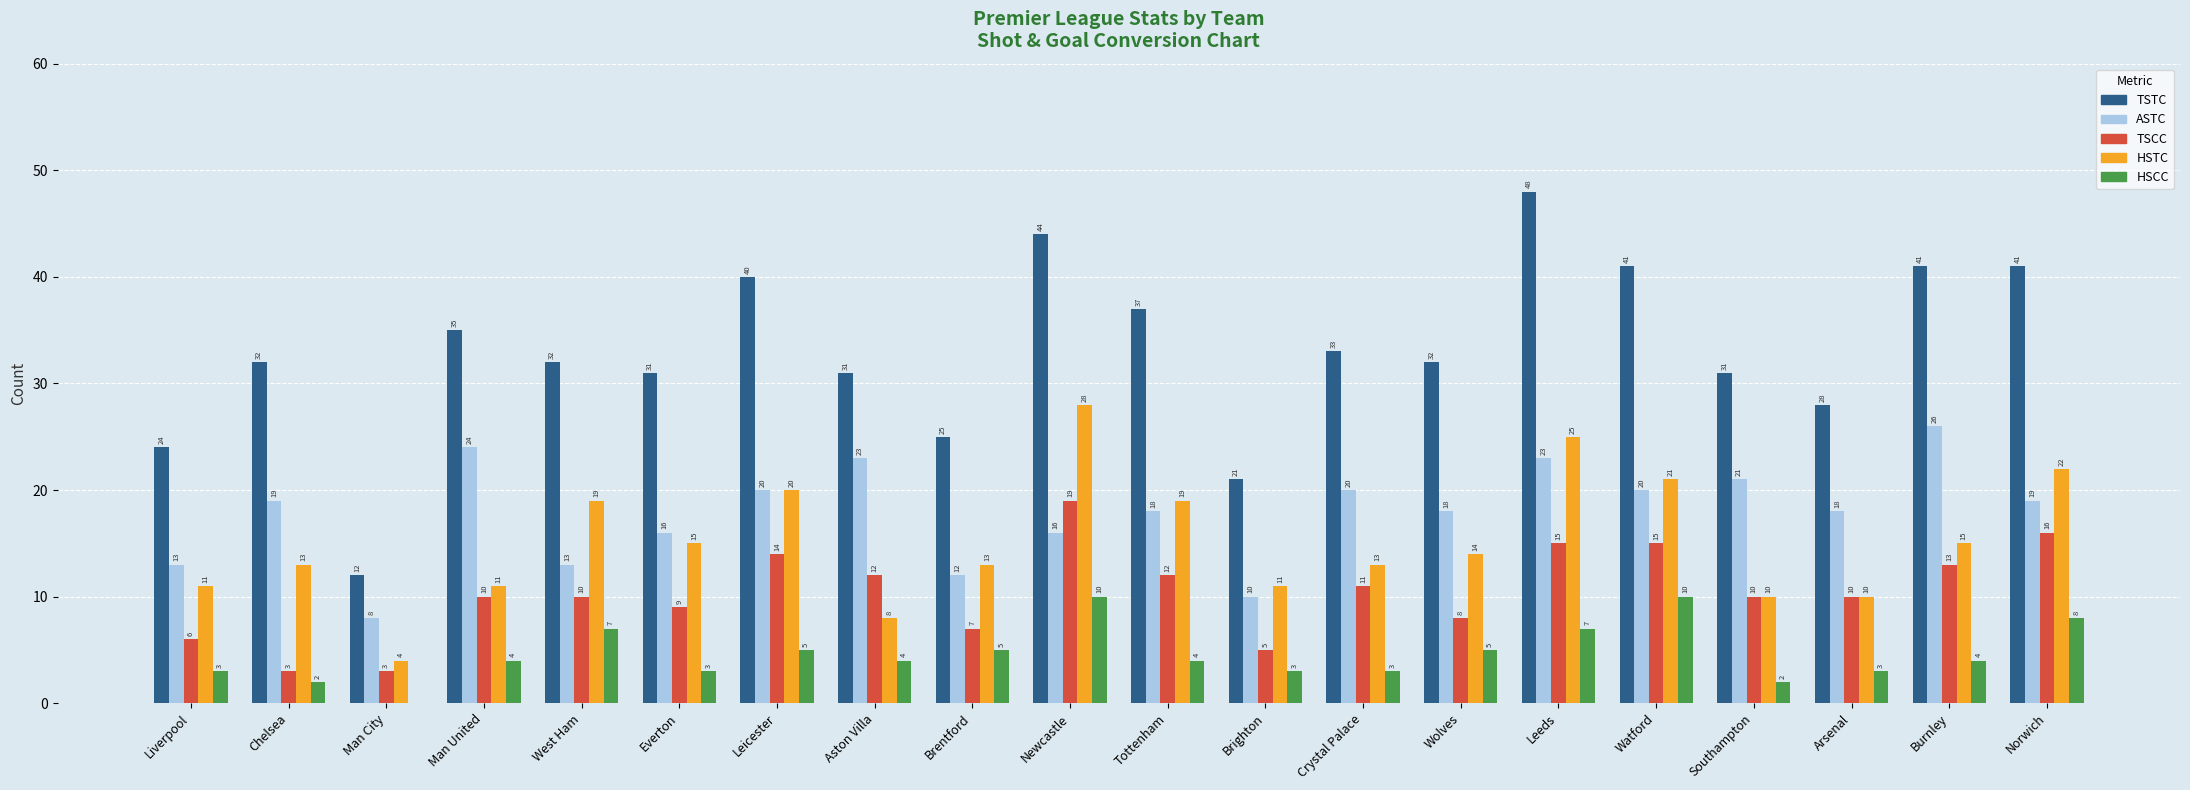

What are all the series names shown in the legend?

TSTC, ASTC, TSCC, HSTC, HSCC